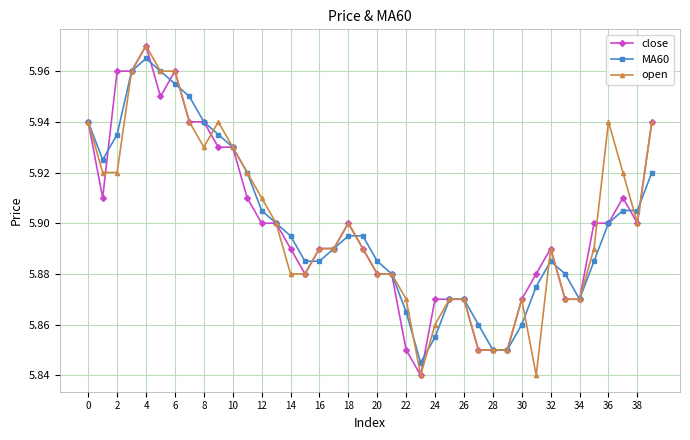

How many close values are between 5 and 6?

40